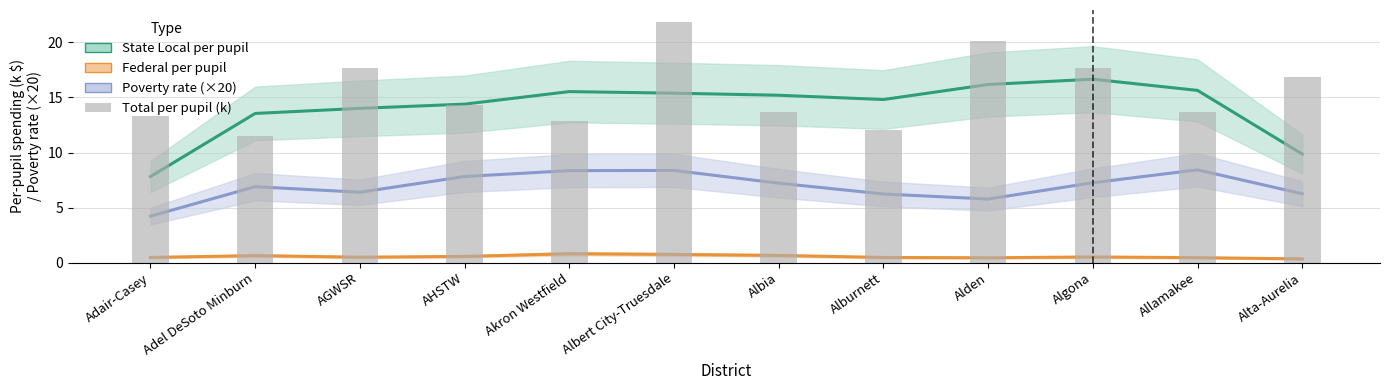

Which label corresponds to the smallest value in the chart?

Alta-Aurelia